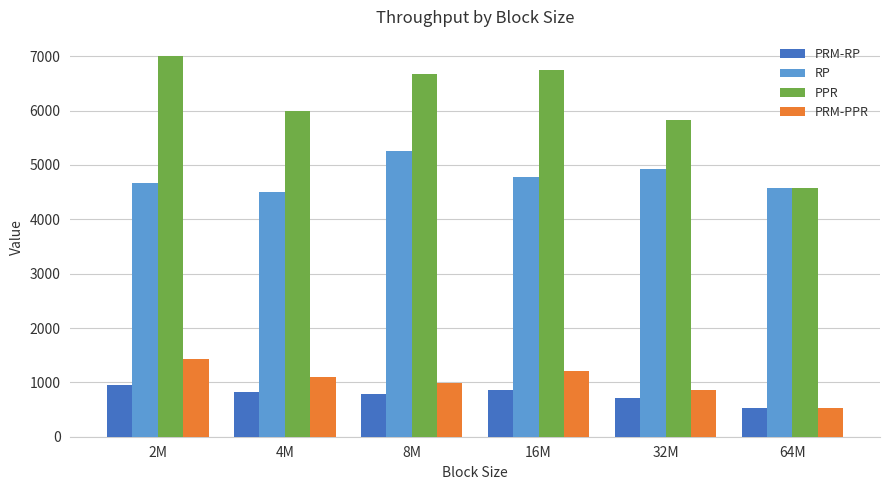

At which label does PPR first exceed 6679?

2M